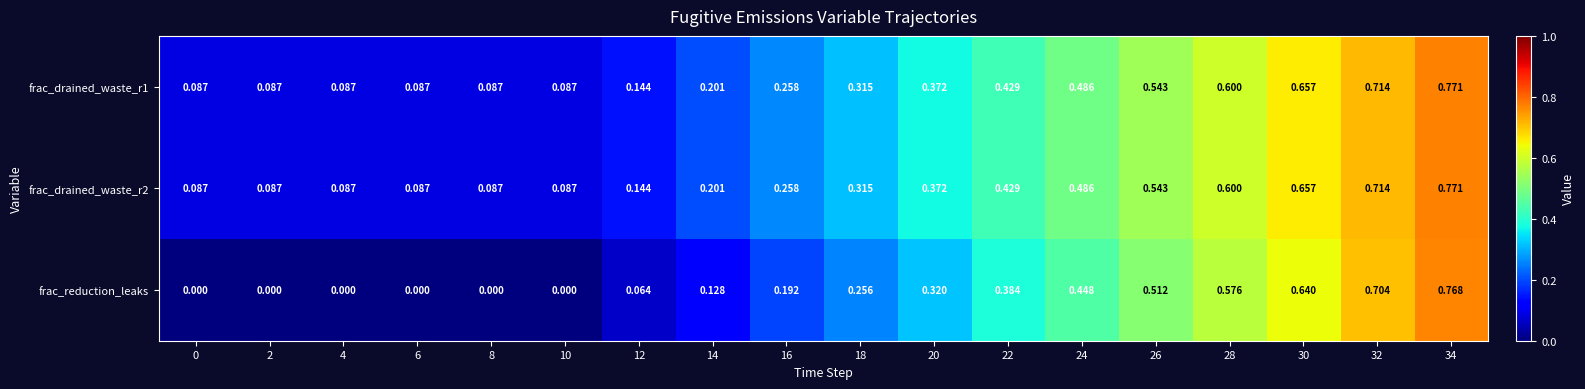

Between 6 and 32, which series saw the biggest shift?

frac_reduction_leaks